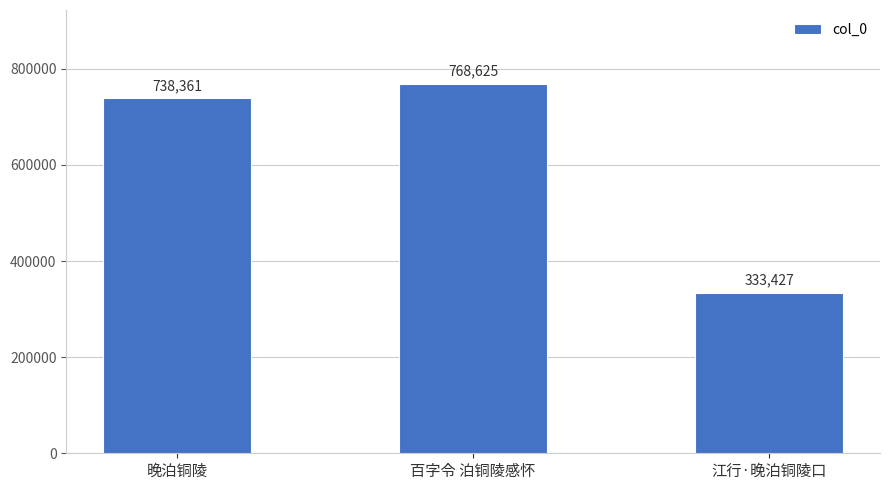

What is the value of the 3rd bar from the left?

333427